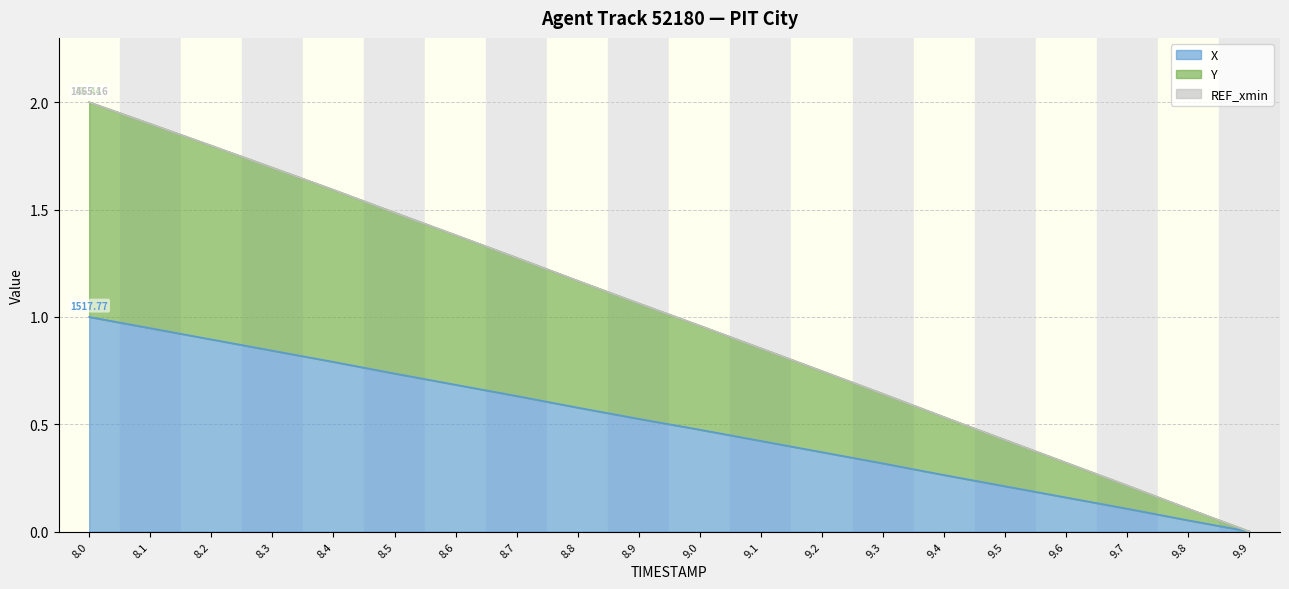

The value of Y at 8.1 is 2.8. True or false?

False